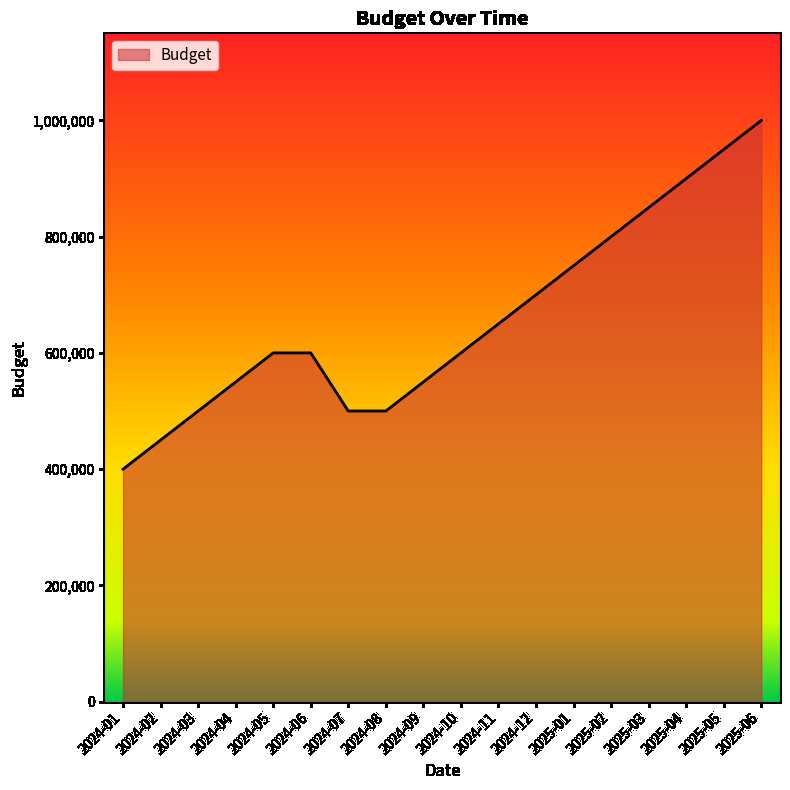

Approximately how many times larger is the value at 2024-07 compared to 2025-03?

0.6